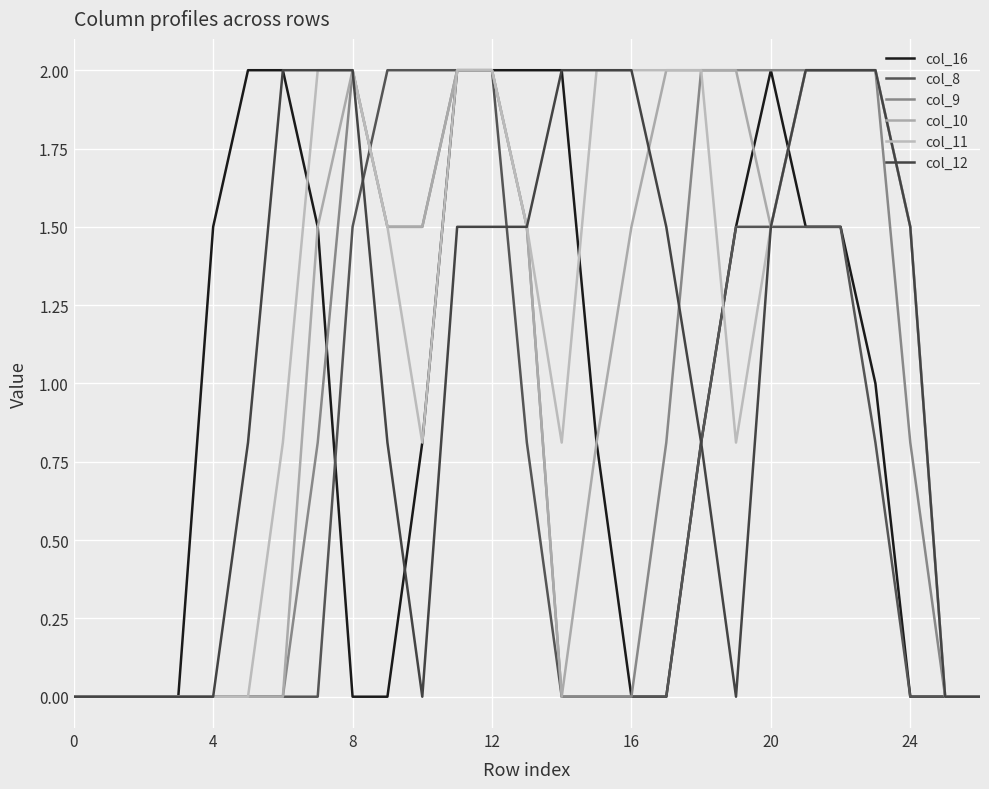

How many lines are shown in the chart?

6